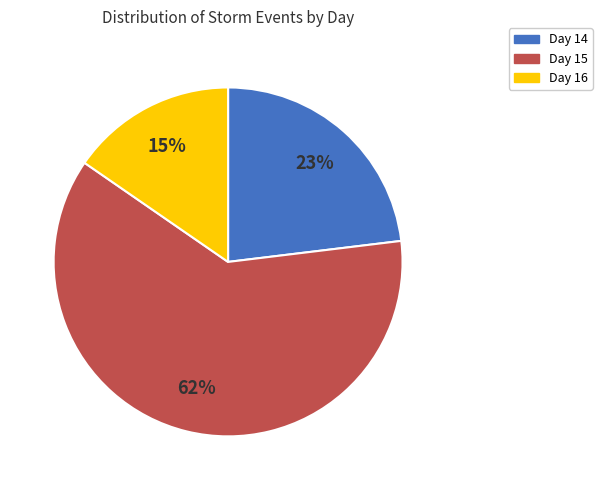

What is the majority slice?

Day 15